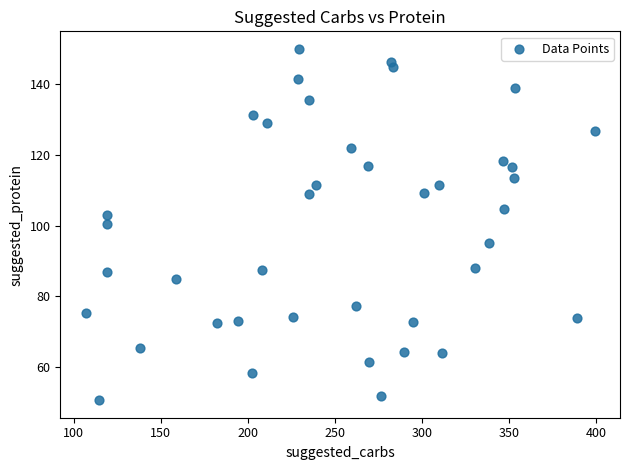

What is the range of Y values (max minus min)?

99.2